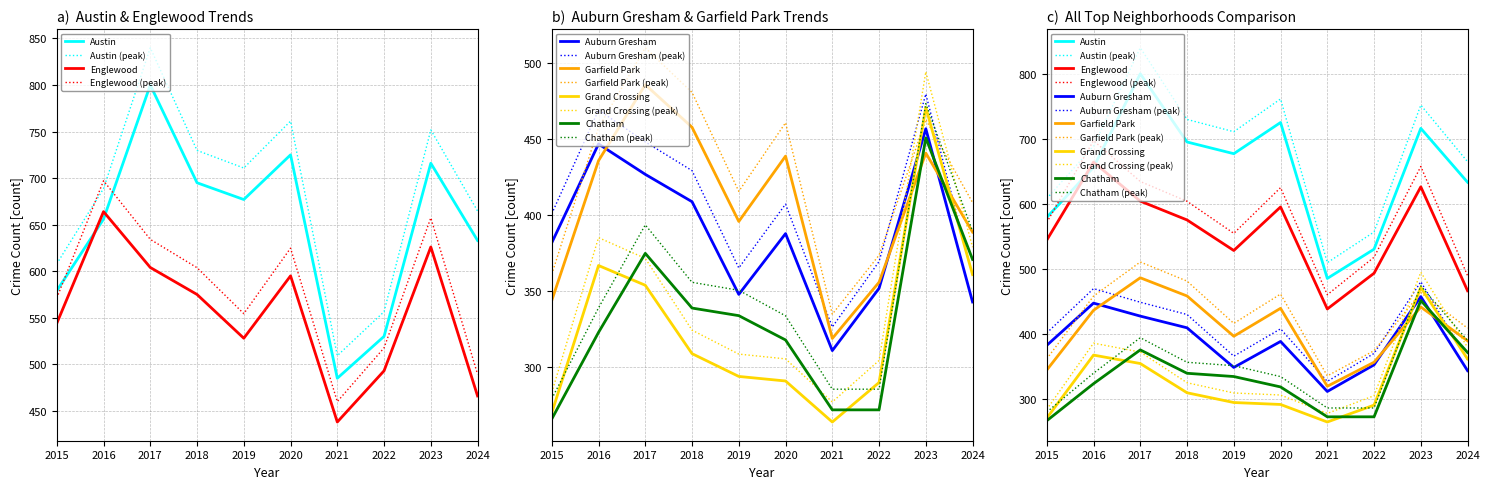

True or false: Englewood has a value of 774.2 at 2020.

False